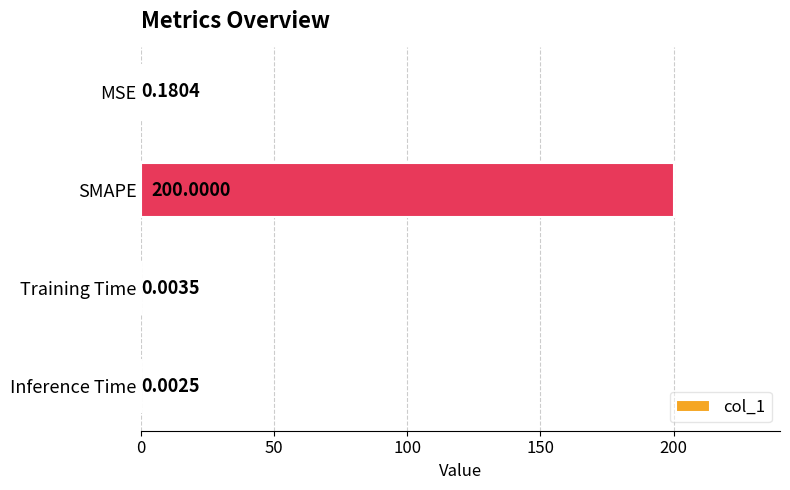

What is the sum of all values?

200.2